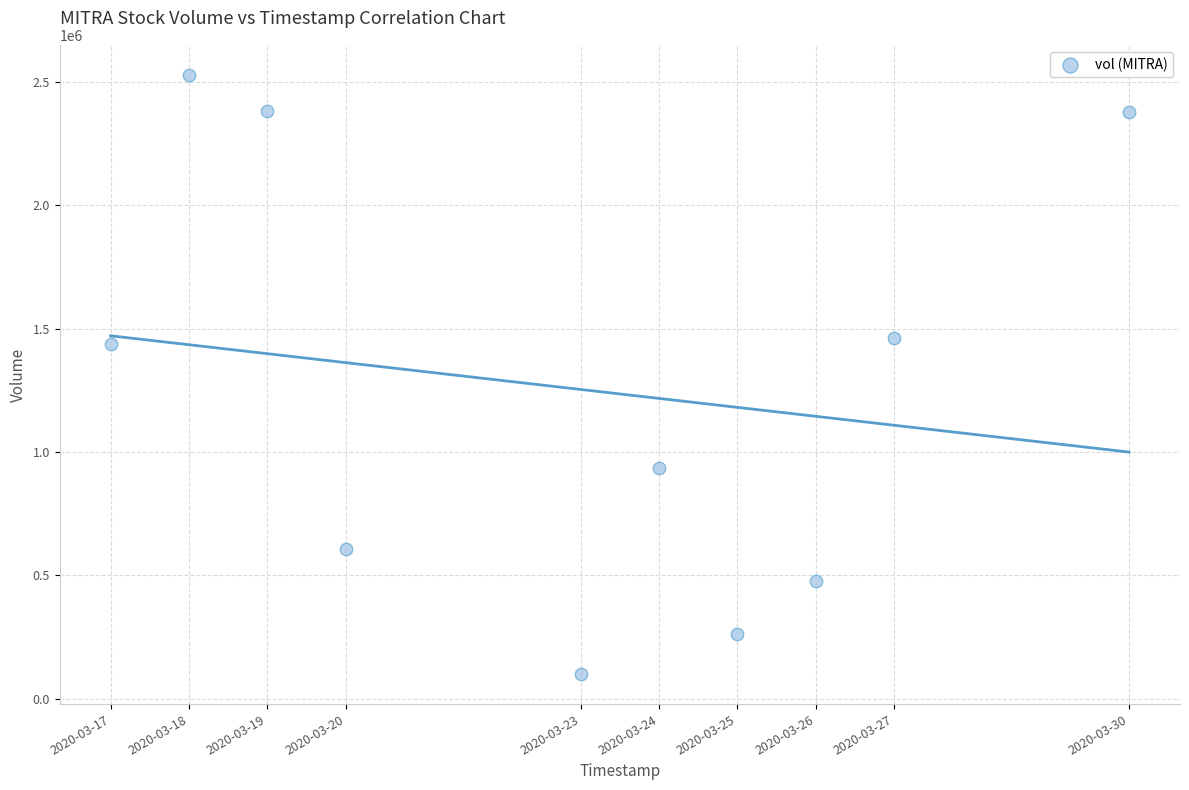

What is the average Y value?

1257430